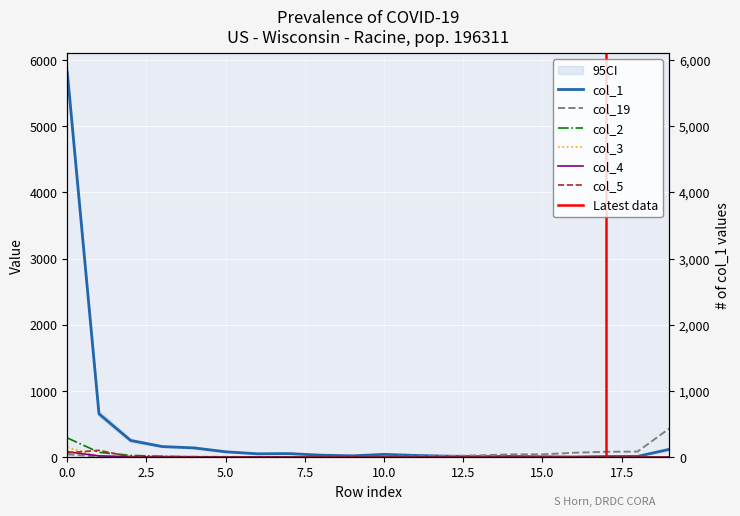

Reading left to right, list all the values displayed in this chart.

col_1: 0=5814	1=654	2=251	3=159	4=139	5=80	6=50	7=53	8=29	9=19	10=41	11=25	12=14	13=8	14=11	15=5	16=2	17=9	18=11	19=117
col_19: 0=42	1=6	2=3	3=0	4=5	5=4	6=0	7=3	8=0	9=2	10=5	11=10	12=15	13=26	14=41	15=41	16=66	17=80	18=83	19=431
col_2: 0=290	1=72	2=26	3=12	4=4	5=2	6=2	7=2	8=1	9=0	10=0	11=0	12=1	13=1	14=0	15=0	16=0	17=0	18=0	19=2
col_3: 0=148	1=10	2=4	3=8	4=0	5=0	6=1	7=3	8=1	9=2	10=0	11=0	12=0	13=0	14=0	15=1	16=0	17=0	18=0	19=0
col_4: 0=81	1=18	2=6	3=7	4=5	5=0	6=4	7=1	8=0	9=1	10=0	11=0	12=1	13=0	14=0	15=1	16=0	17=0	18=0	19=1
col_5: 0=65	1=102	2=5	3=0	4=4	5=0	6=0	7=0	8=2	9=1	10=0	11=0	12=0	13=0	14=0	15=0	16=0	17=0	18=0	19=1